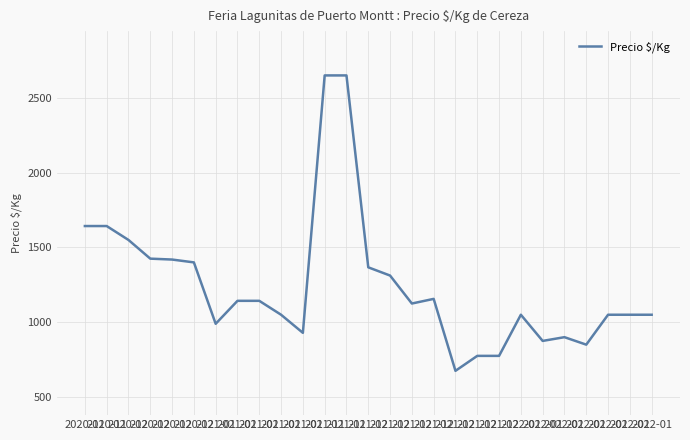

What is the ratio of the value at 2020-12 to the value at 2021-12?

2.1